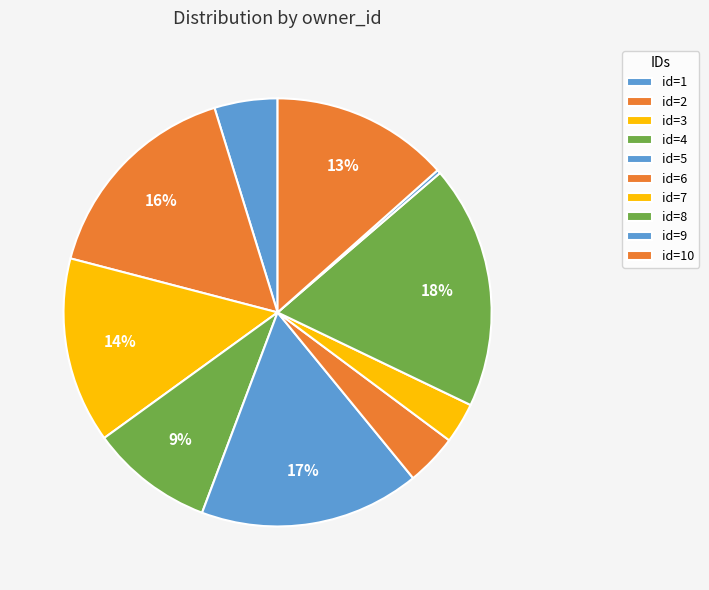

Count the number of slices in the pie.

10